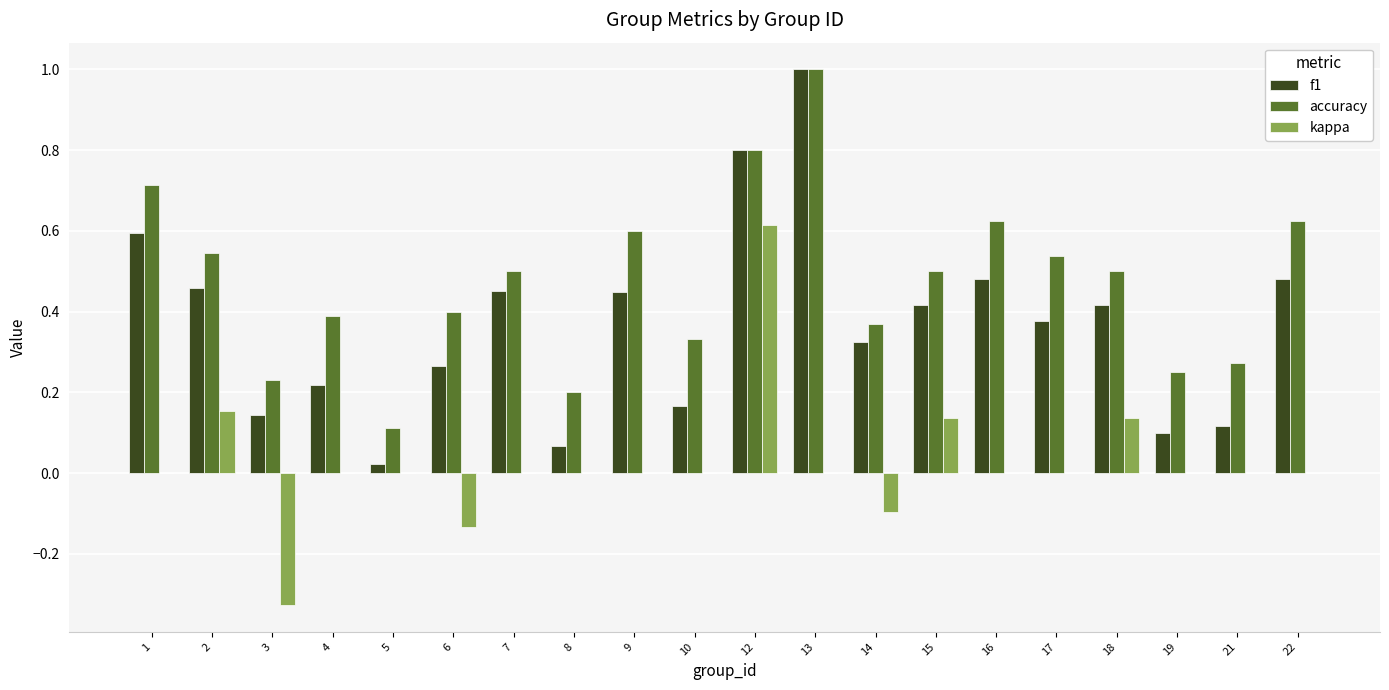

How many categories are shown in the chart?

20